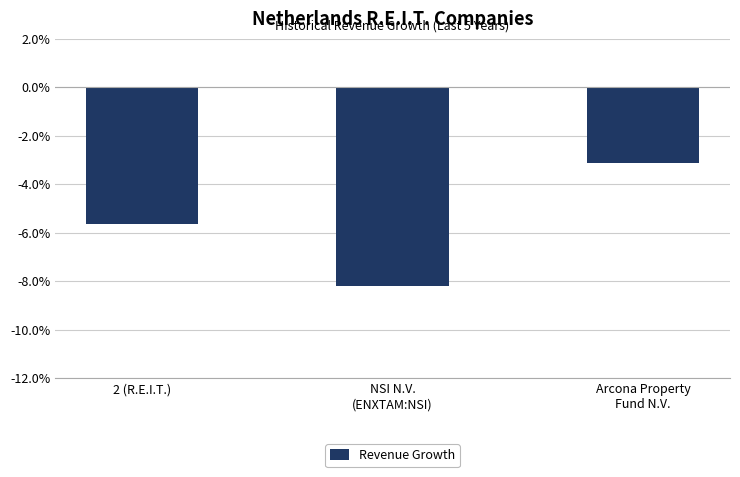

At which category does the chart reach its minimum across all series?

NSI N.V.
(ENXTAM:NSI)